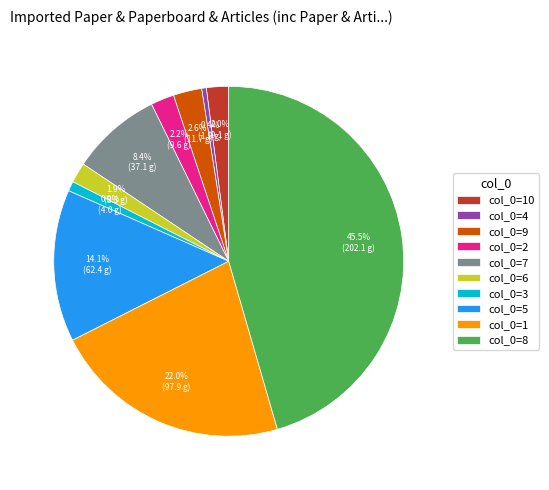

What percentage do col_0=9 and col_0=5 together represent?

16.7%